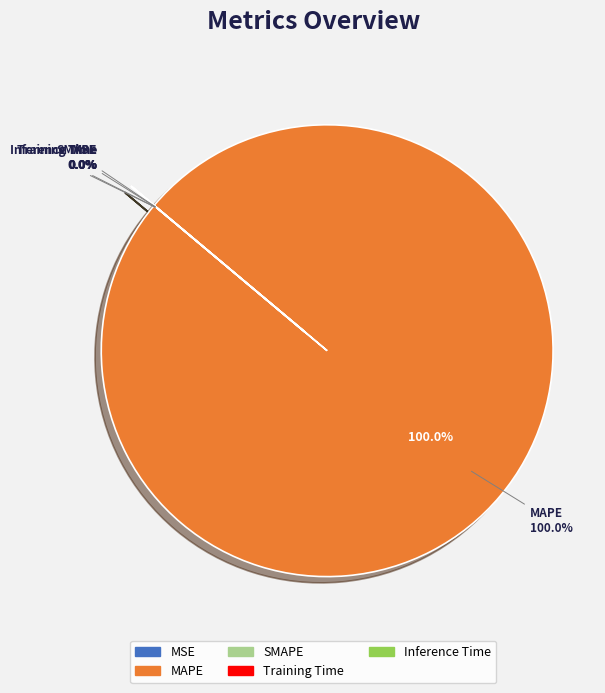

Which category has the smallest portion of the pie?

SMAPE